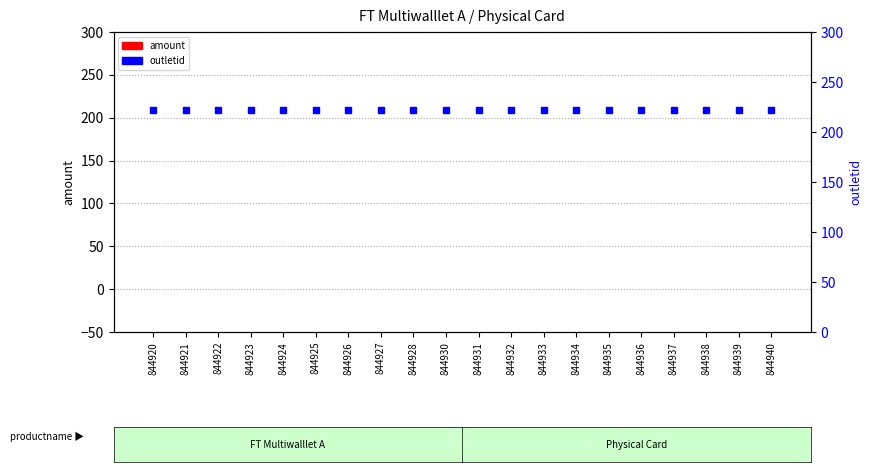

The outletid series shows 73 at 844932. True or false?

False